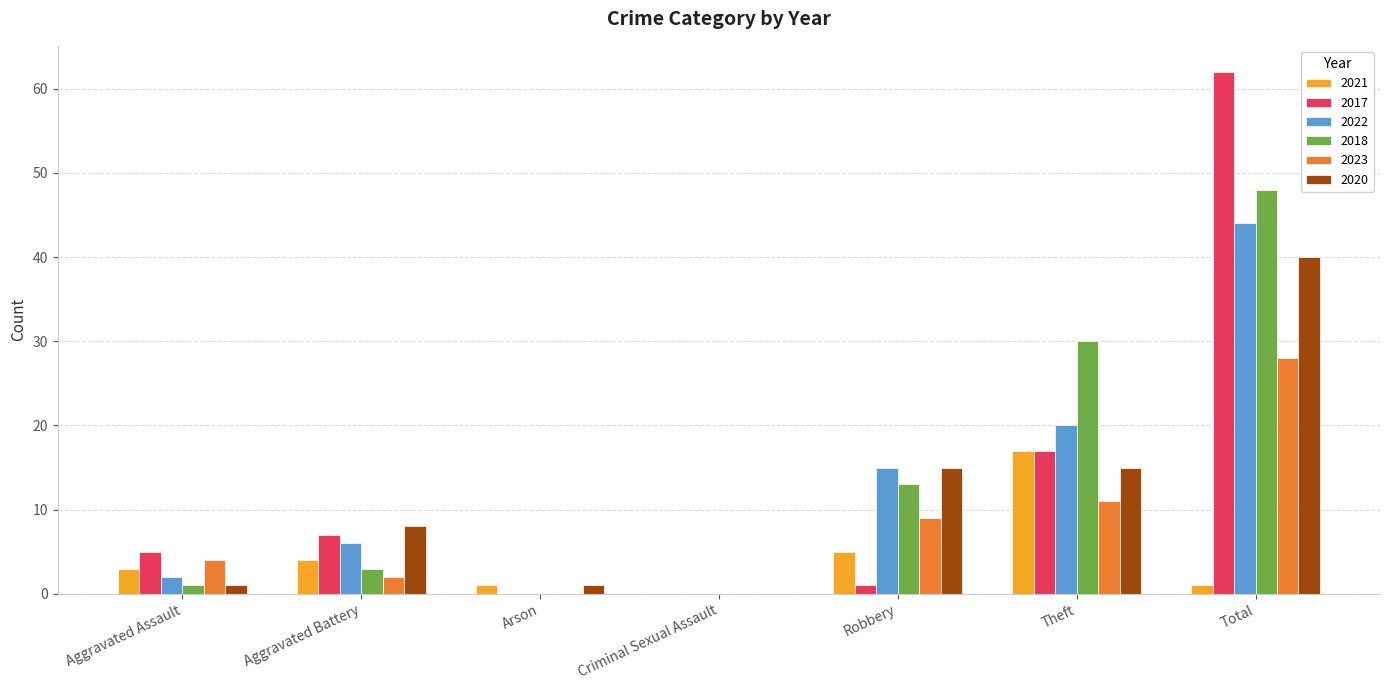

Are the bars horizontal?

No